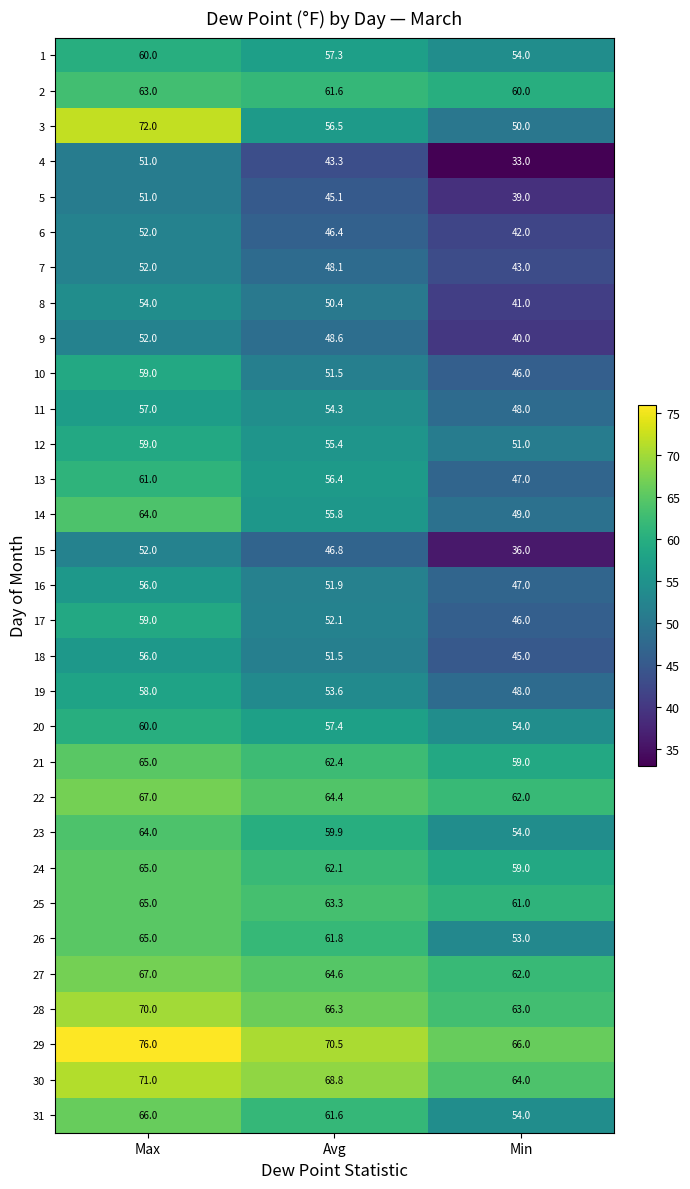

List the labels in order of 23 value, smallest first.

Min, Avg, Max